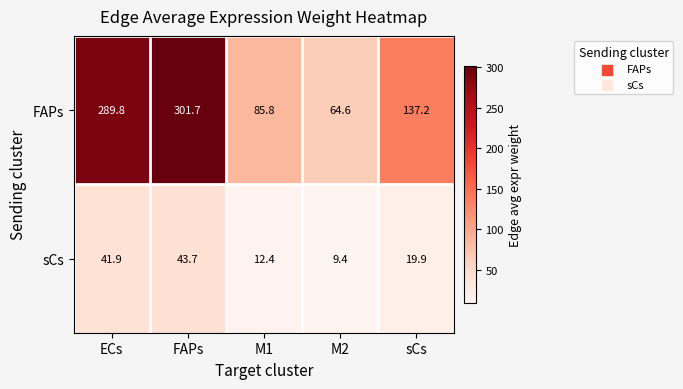

The value of sCs at ECs is 41.9. True or false?

True